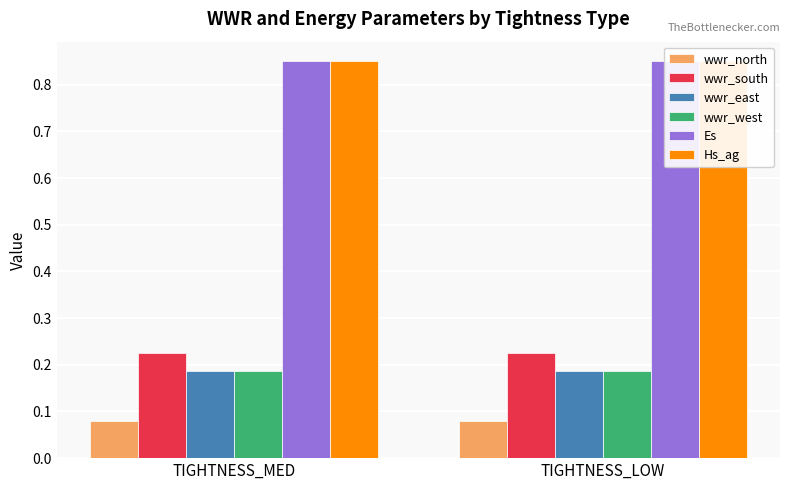

What position from the right is TIGHTNESS_MED?

2